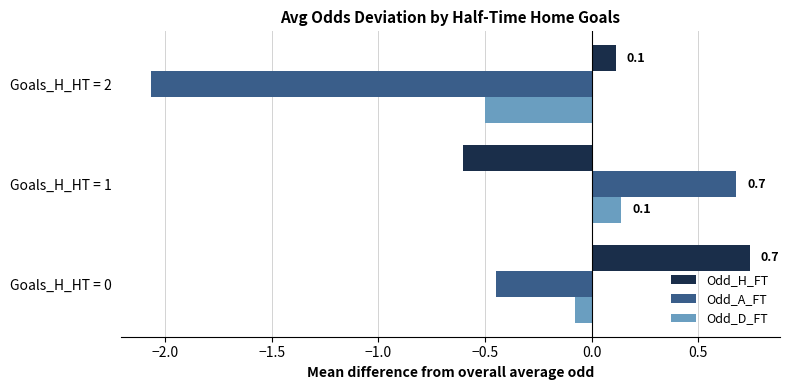

Which series has the largest range (max minus min)?

Odd_A_FT